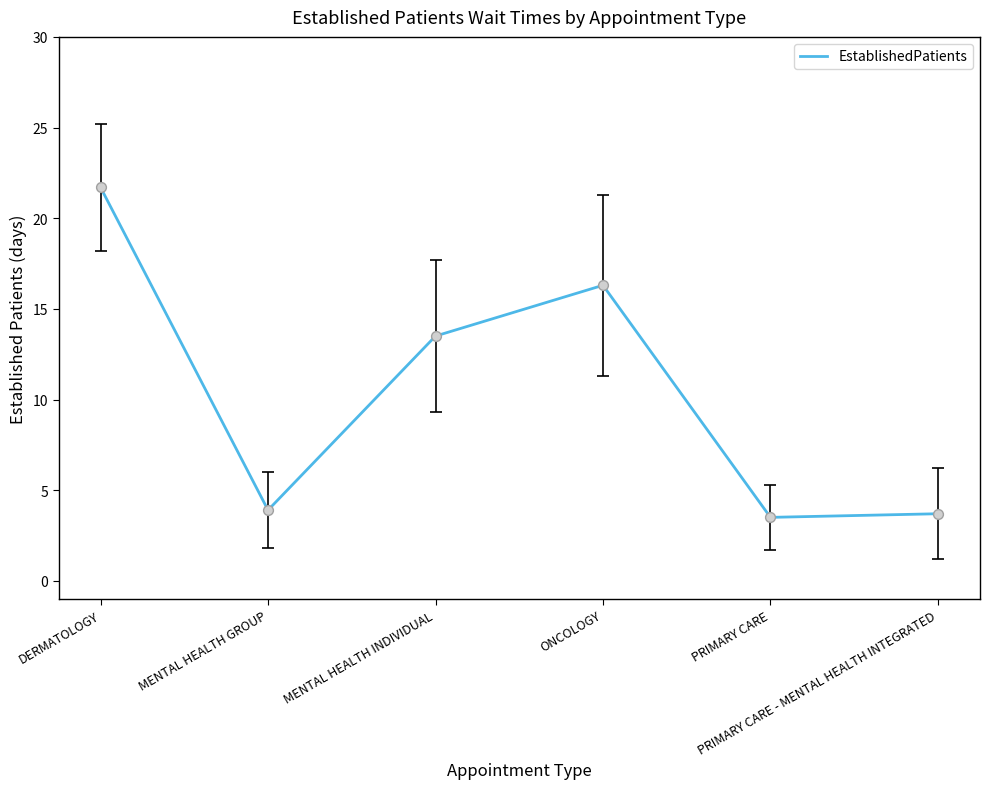

What is the change in value from MENTAL HEALTH GROUP to MENTAL HEALTH INDIVIDUAL?

+9.6